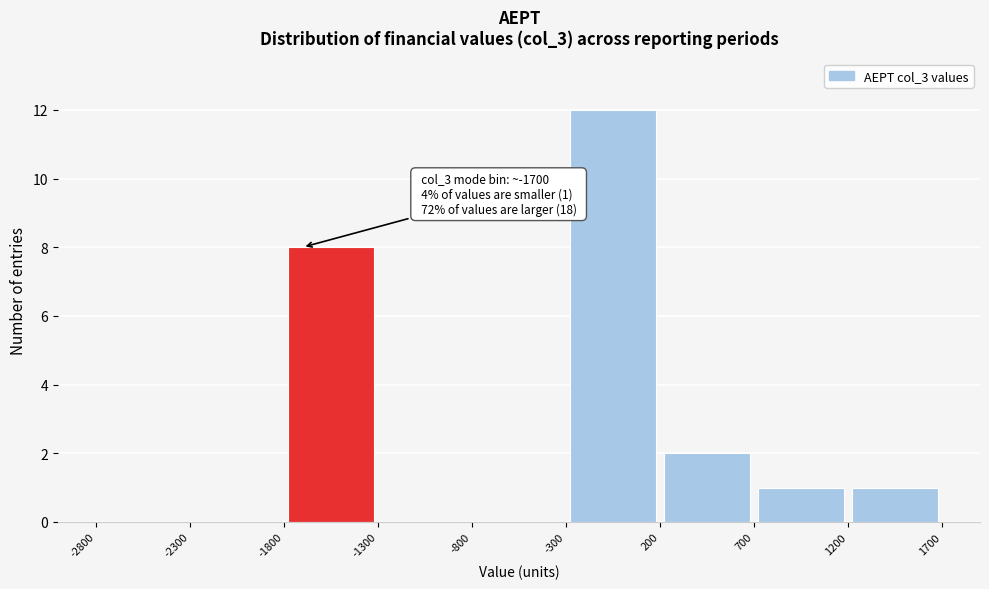

Over which range of the x-axis is the bar tallest?

-300 to 200